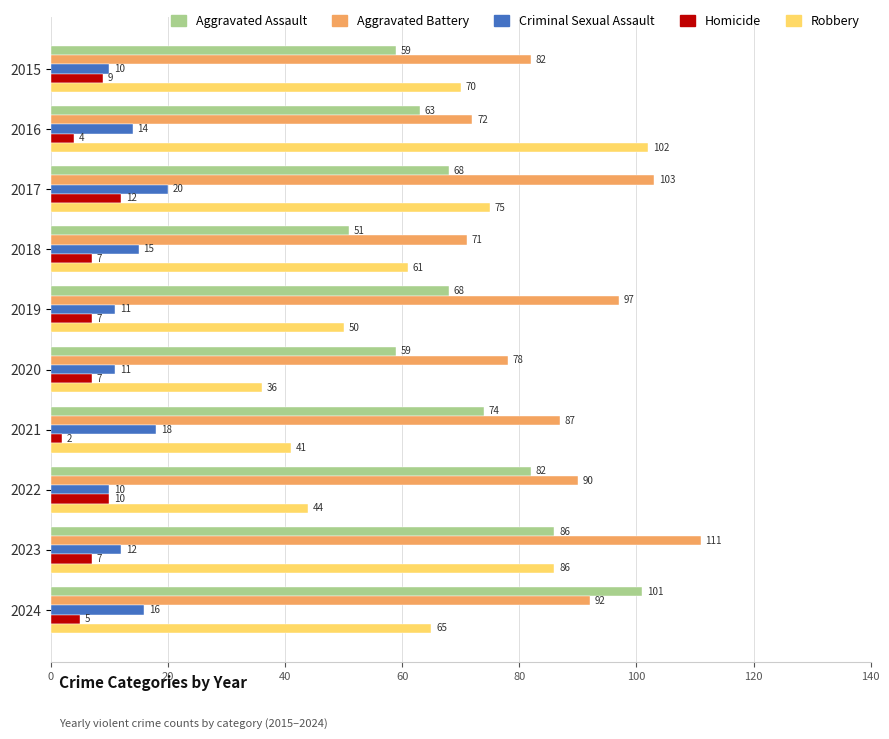

Count the Homicide values in the range 5 to 9.

6